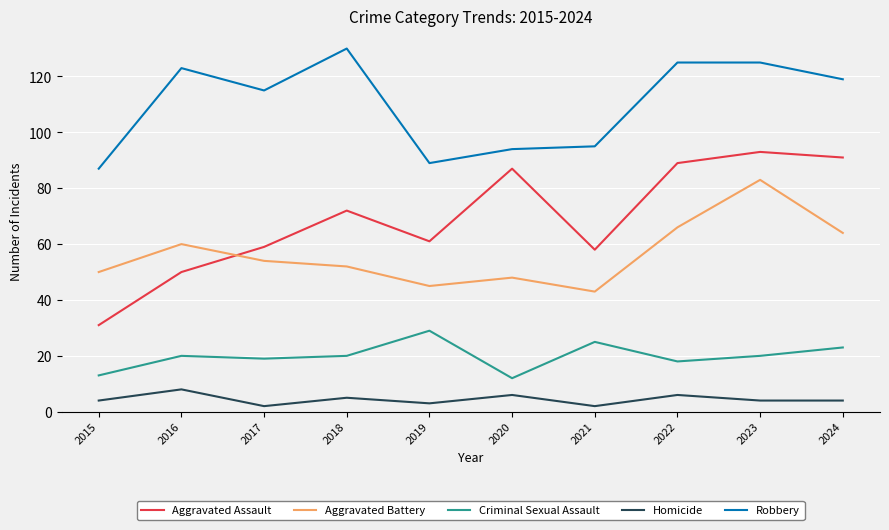

List the series in order of their peak value, lowest first.

Homicide, Criminal Sexual Assault, Aggravated Battery, Aggravated Assault, Robbery